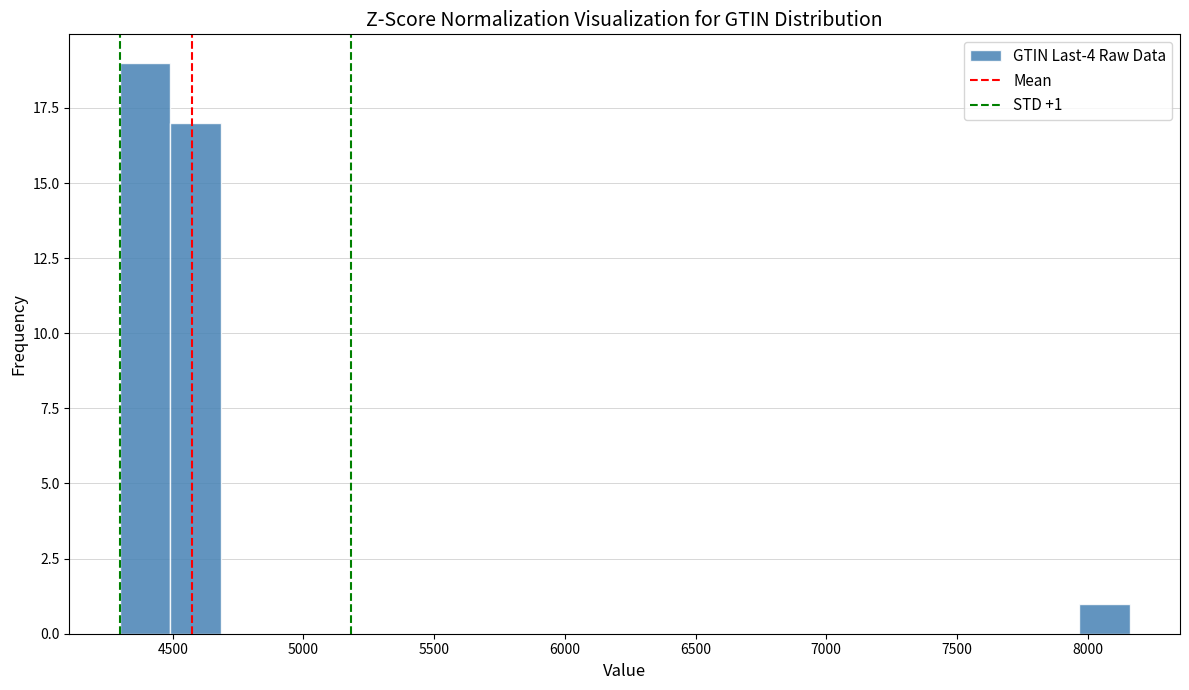

Around what value on the x-axis is the tallest bar? Give the approximate position of its centre, as read against the axis.

4400